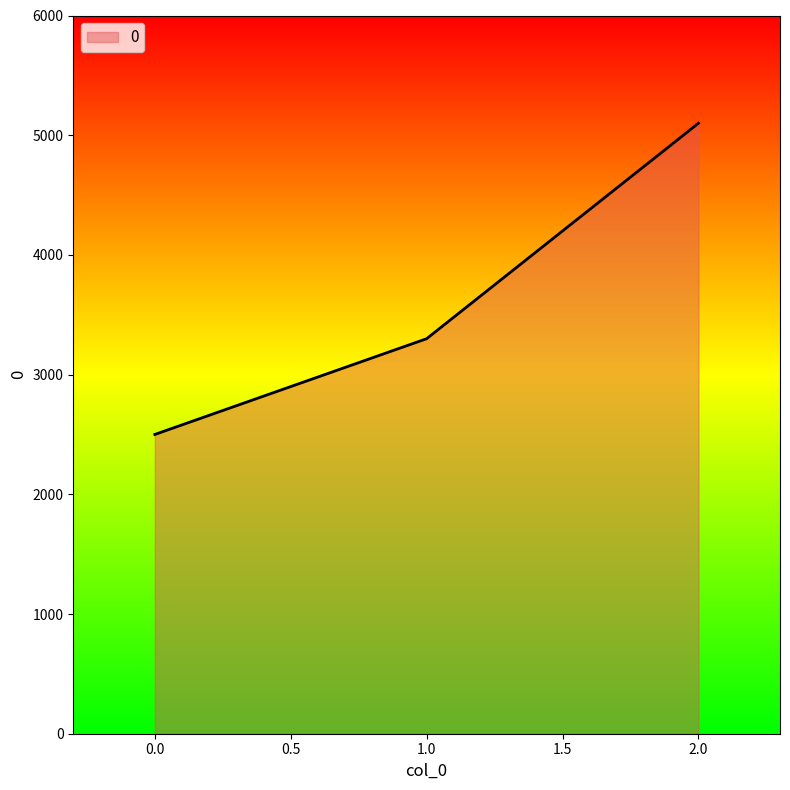

What is the smallest value displayed?

2500